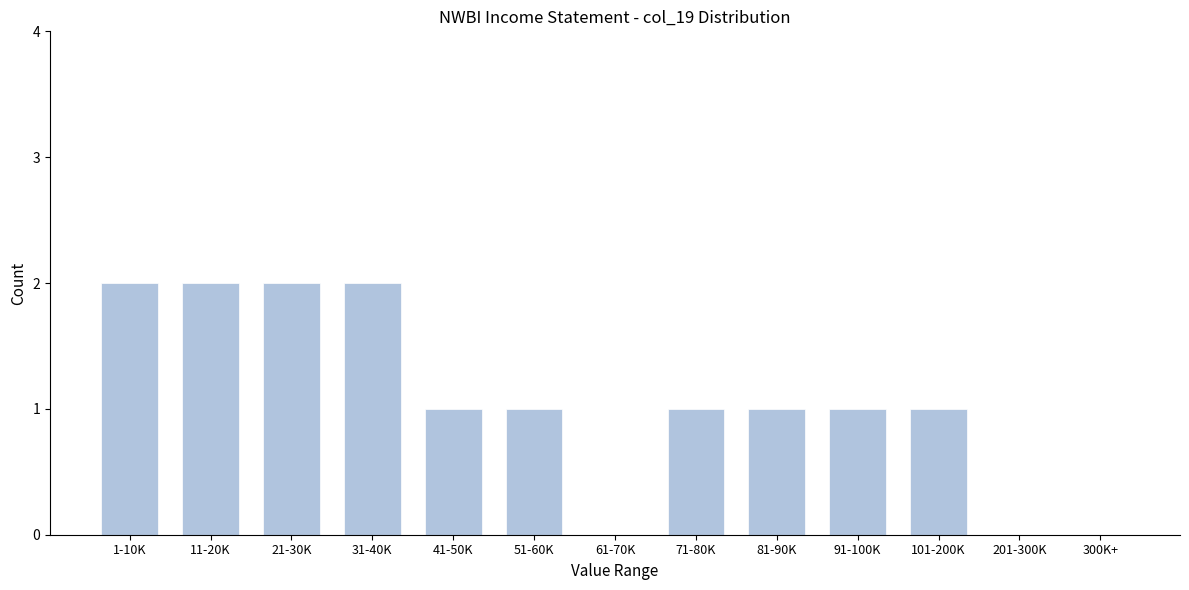

Reading right to left, what are all the values shown in this chart?

300K+=0	201-300K=0	101-200K=1	91-100K=1	81-90K=1	71-80K=1	61-70K=0	51-60K=1	41-50K=1	31-40K=2	21-30K=2	11-20K=2	1-10K=2